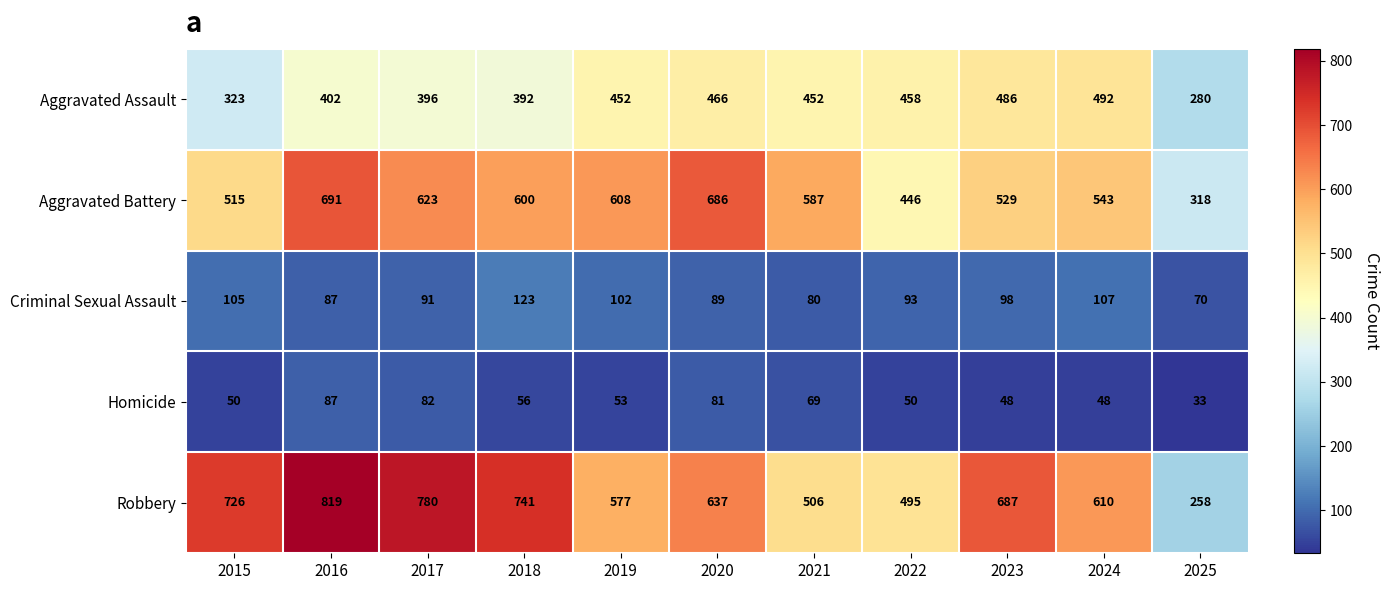

What is the spread (max minus min) of values at 2018?

685